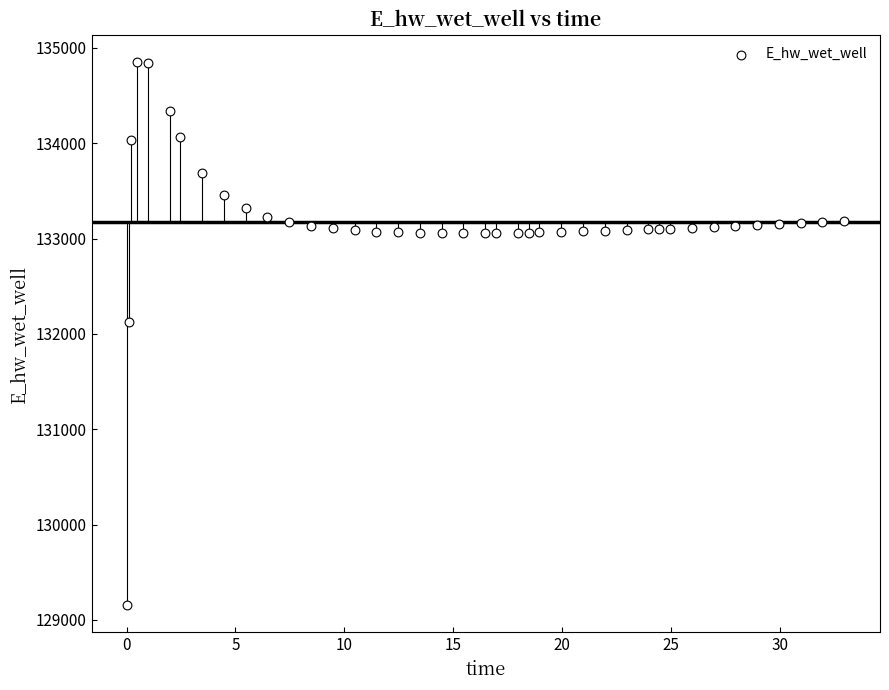

What is the range of Y values (max minus min)?

5699.1